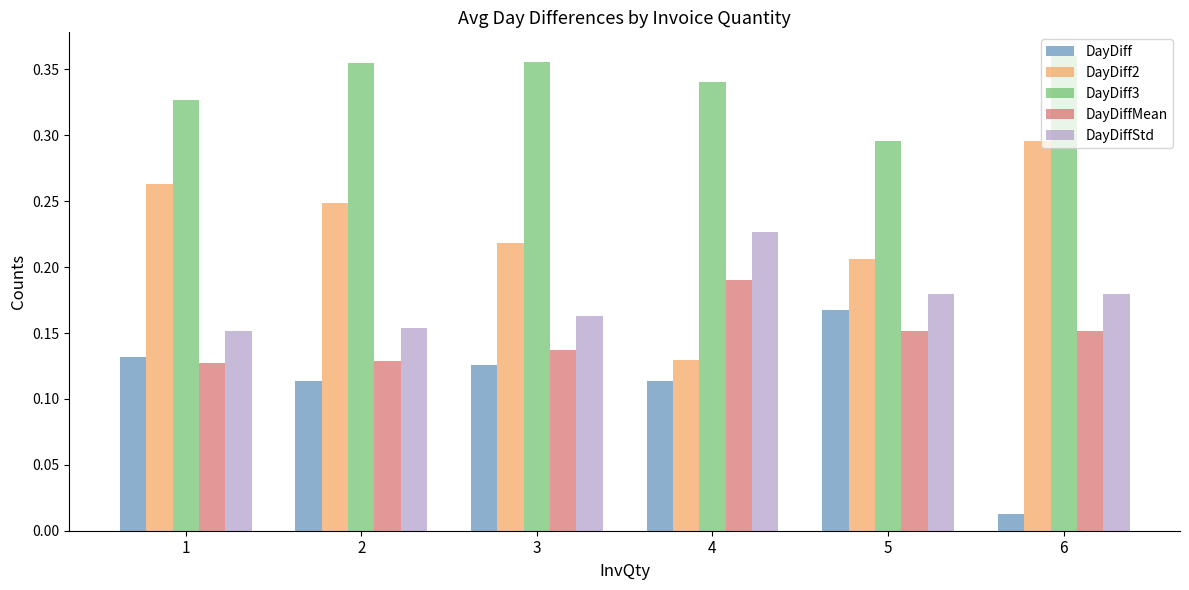

What is the sum of all DayDiff3 values?

2.0